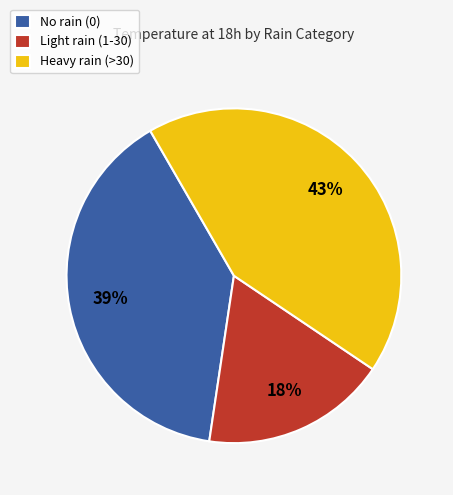

Does Light rain (1-30) represent more than half of the total?

No